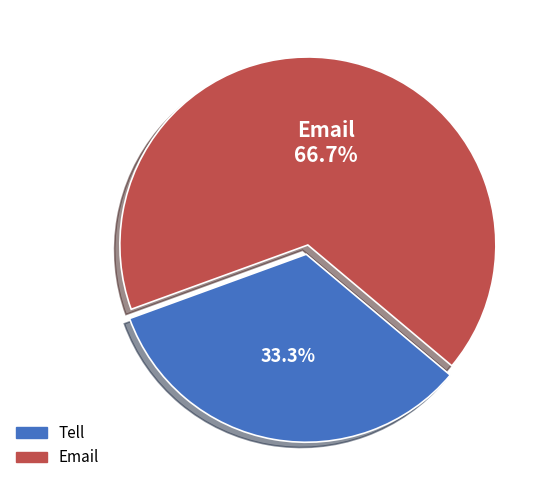

What is the ratio of the value at Tell to the value at Email?

0.5